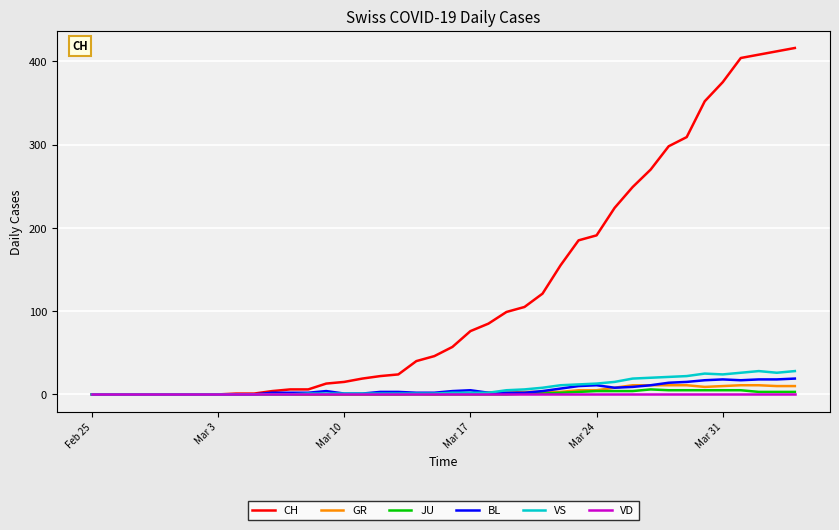

Does the chart display data point markers on the line(s)?

No